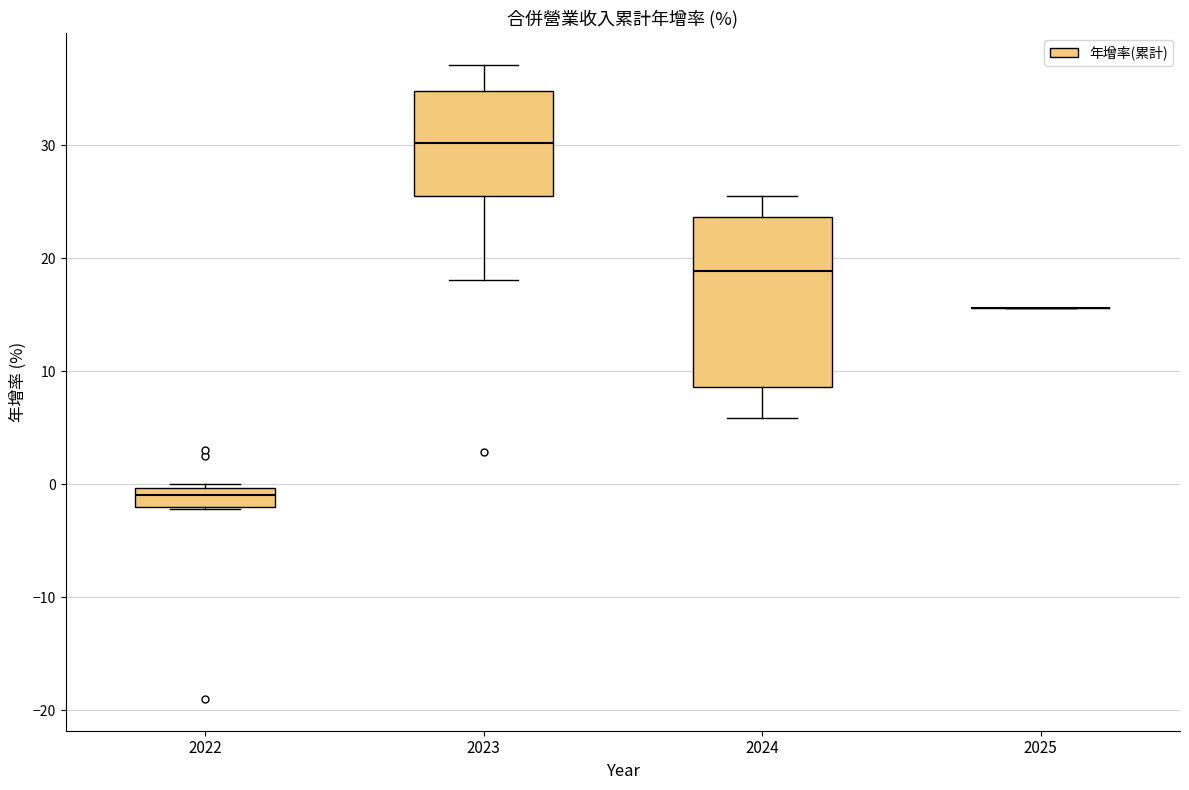

Reading left to right, transcribe this box plot: for each box, give where its median line is, the range the box spans, and where its two whiskers end, as read against the y-axis. The values are not printed on the chart, so give them approximately, as read against the axis.

2022: median -1, box -2 to 0, whiskers -2 to 0
2023: median 30, box 26 to 35, whiskers 18 to 37
2024: median 19, box 9 to 24, whiskers 6 to 26
2025: box collapsed to a line at 16, whiskers 16 to 16